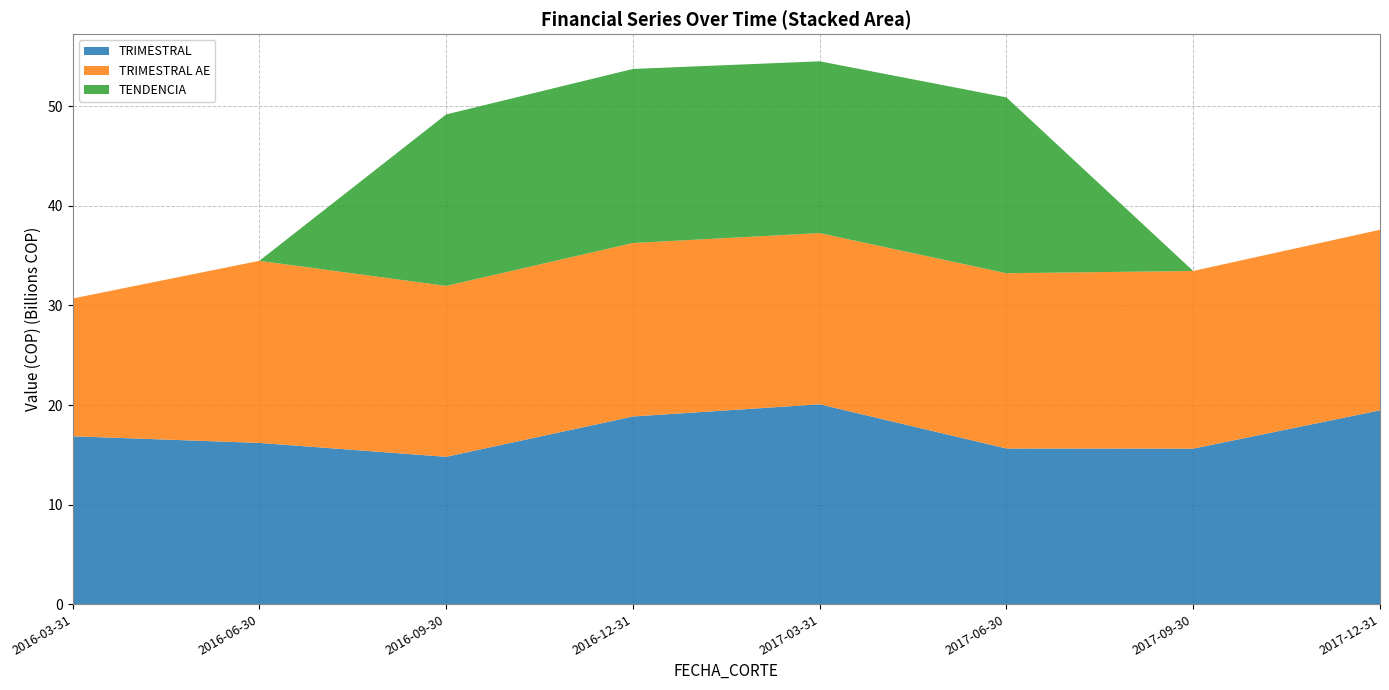

Reading left to right, what are all the values shown in this chart?

TRIMESTRAL: 2016-03-31=16860578068.3	2016-06-30=16191871615.8	2016-09-30=14796303939.3	2016-12-31=18845904756.8	2017-03-31=20070936453.3	2017-06-30=15629998698.3	2017-09-30=15618249956.3	2017-12-31=19466778197.8
TRIMESTRAL AE: 2016-03-31=13838087802.0	2016-06-30=18295719341.7	2016-09-30=17167516682.9	2016-12-31=17428843016.8	2017-03-31=17201932020.9	2017-06-30=17608891694.1	2017-09-30=17848063500.9	2017-12-31=18139553586.5
TENDENCIA: 2016-03-31=0.0	2016-06-30=0.0	2016-09-30=17226526969.9	2016-12-31=17486776192.9	2017-03-31=17258226040.4	2017-06-30=17665043437.3	2017-09-30=0.0	2017-12-31=0.0